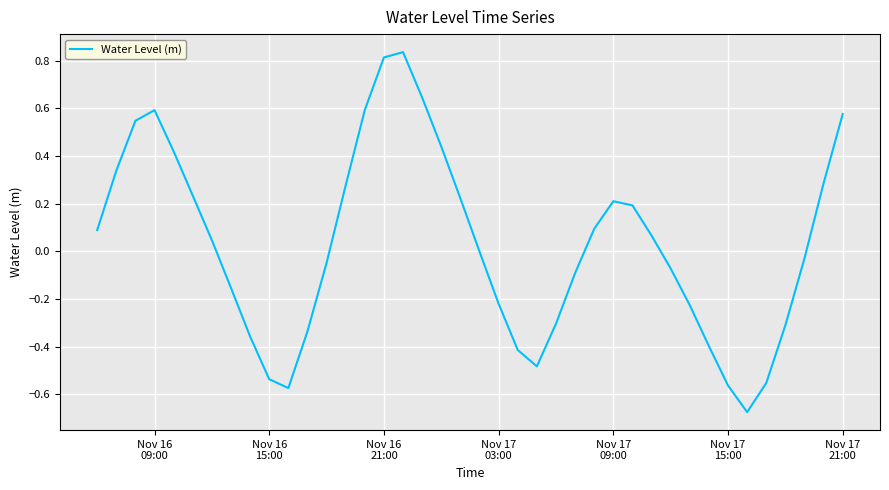

What is the smallest value displayed?

-0.7